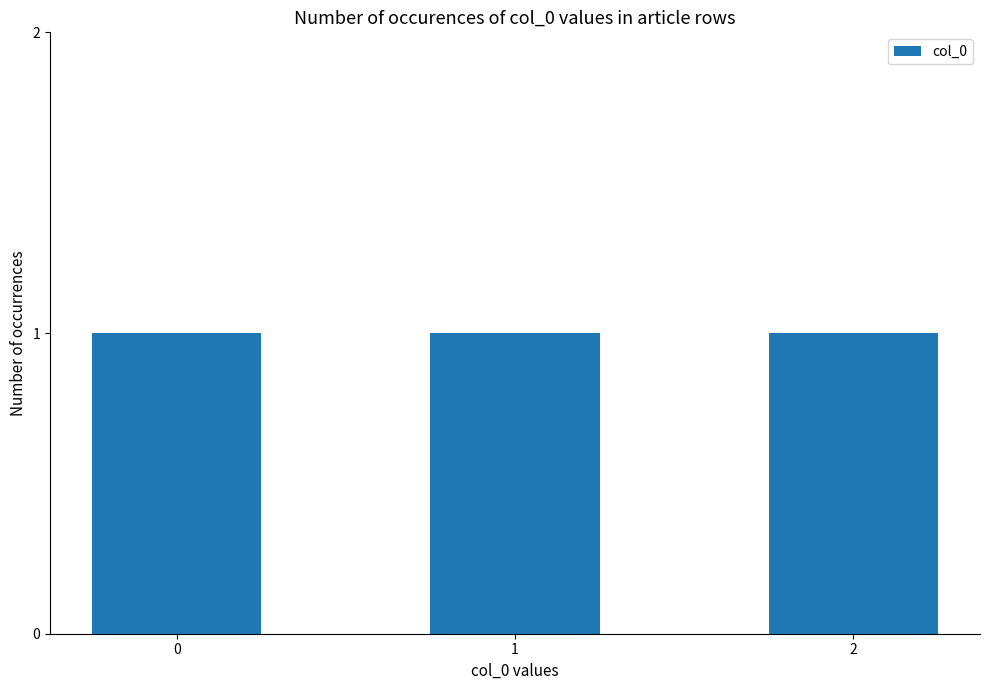

Reading right to left, what are all the values shown in this chart?

2	1	0